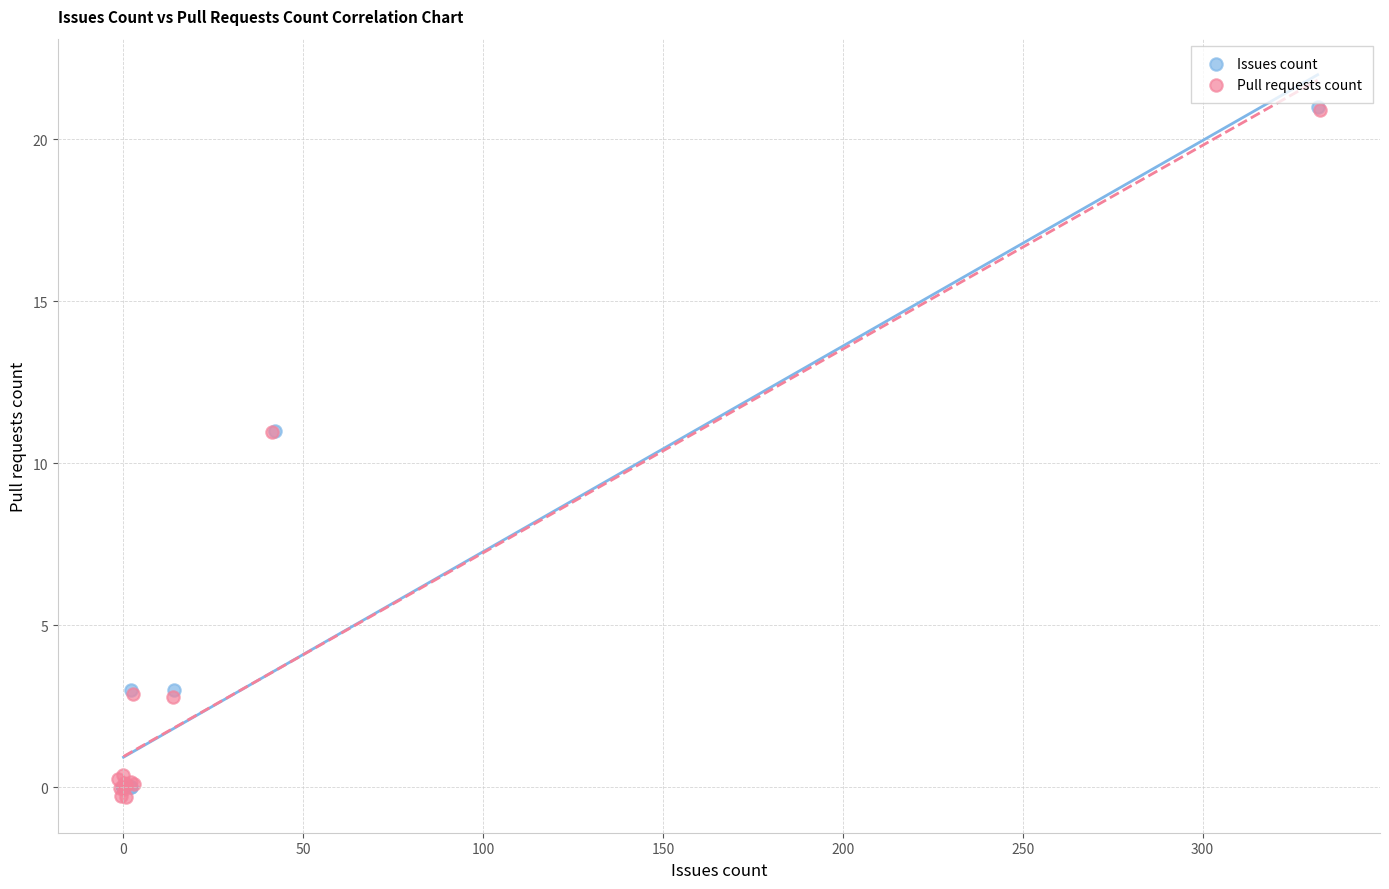

What are all the series names shown in the legend?

Issues count, Pull requests count